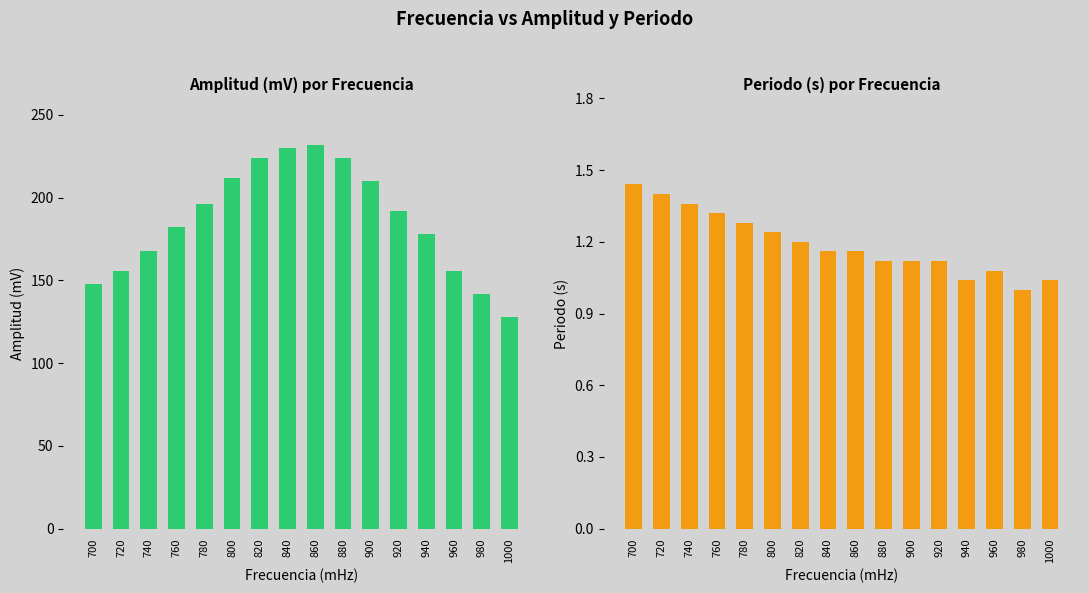

Reading left to right, list all the values displayed in this chart.

Amplitud (mV): 148.0	156.0	168.0	182.0	196.0	212.0	224.0	230.0	232.0	224.0	210.0	192.0	178.0	156.0	142.0	128.0
Periodo (s): 1.4	1.4	1.4	1.3	1.3	1.2	1.2	1.2	1.2	1.1	1.1	1.1	1.0	1.1	1.0	1.0